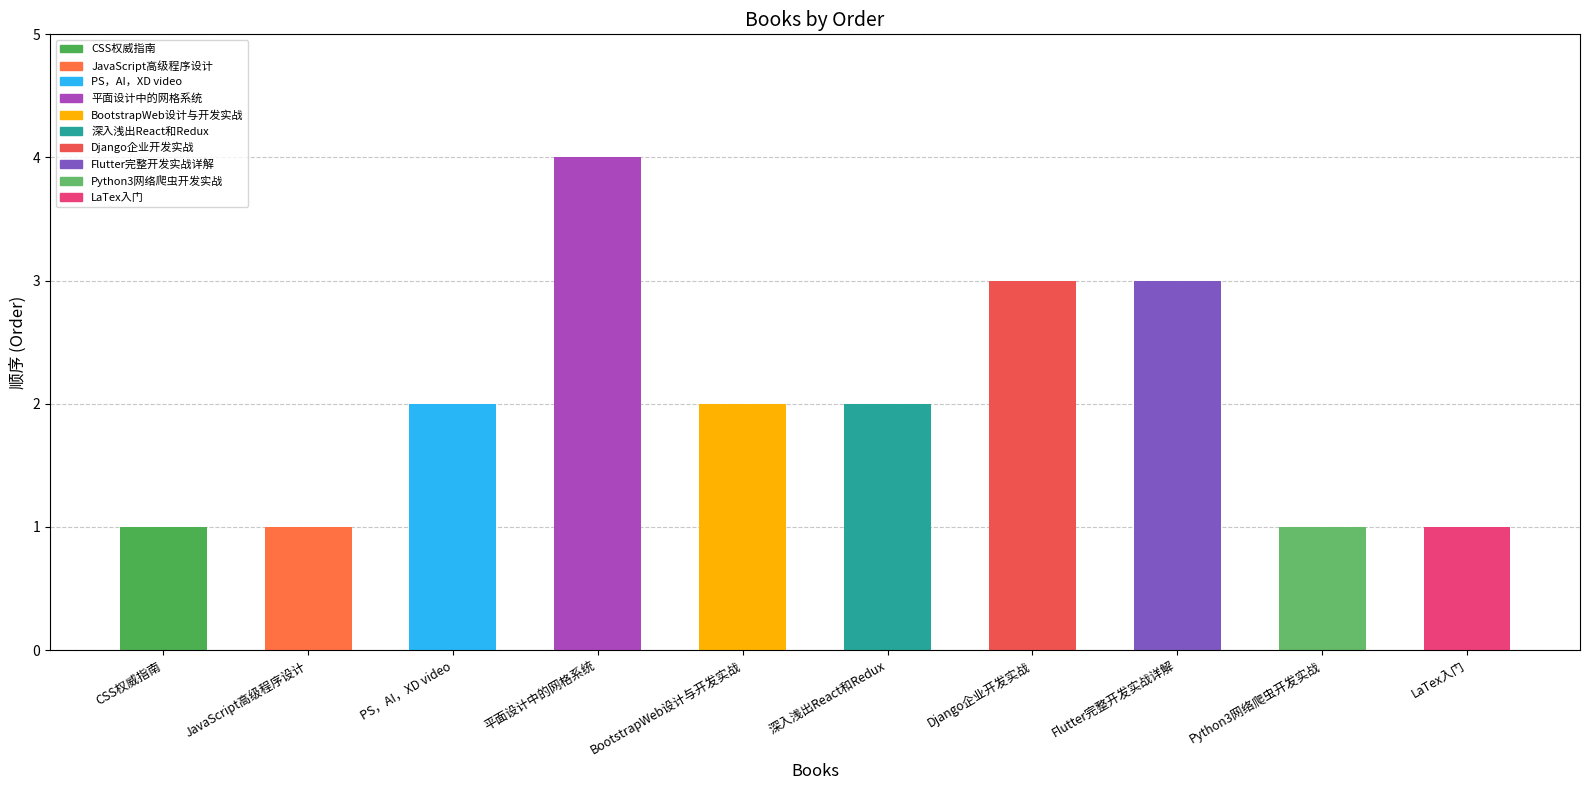

What is the difference between the maximum and minimum values?

3